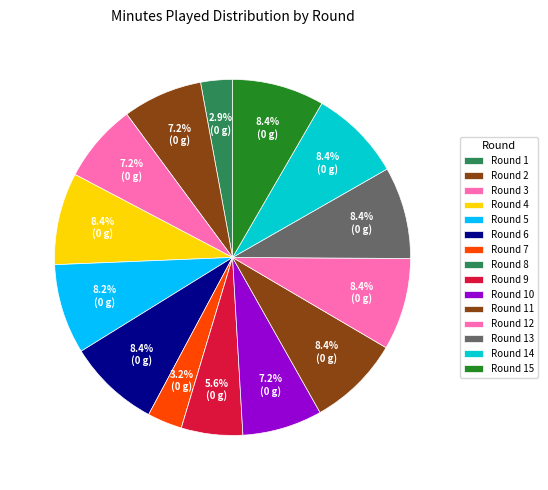

What is the ratio of the value at Round 2 to the value at Round 6?

0.9